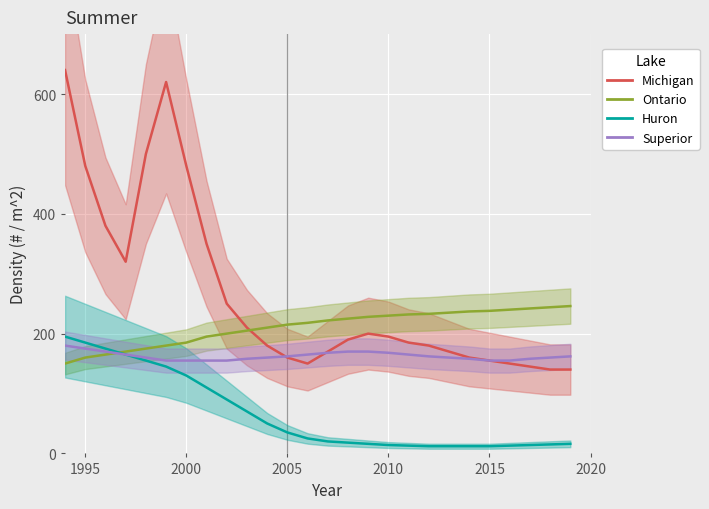

Reading left to right, what are all the values shown in this chart?

Michigan: 640	480	380	320	500	620	480	350	250	210	180	160	150	170	190	200	195	185	180	170	160	155	150	145	140	140
Ontario: 150	160	165	170	175	180	185	195	200	205	210	215	218	222	225	228	230	232	233	235	237	238	240	242	244	246
Huron: 195	185	175	165	155	145	130	110	90	70	50	35	25	20	18	16	14	13	12	12	12	12	13	14	15	16
Superior: 180	175	170	165	160	155	155	155	155	158	160	162	165	168	170	170	168	165	162	160	158	155	155	158	160	162